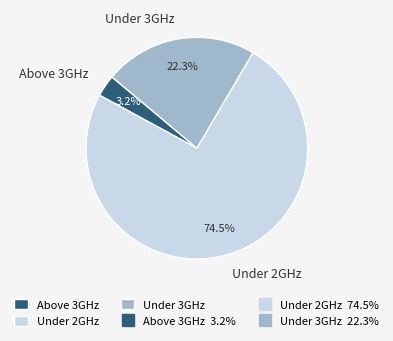

Which slice is the largest?

Under 2GHz